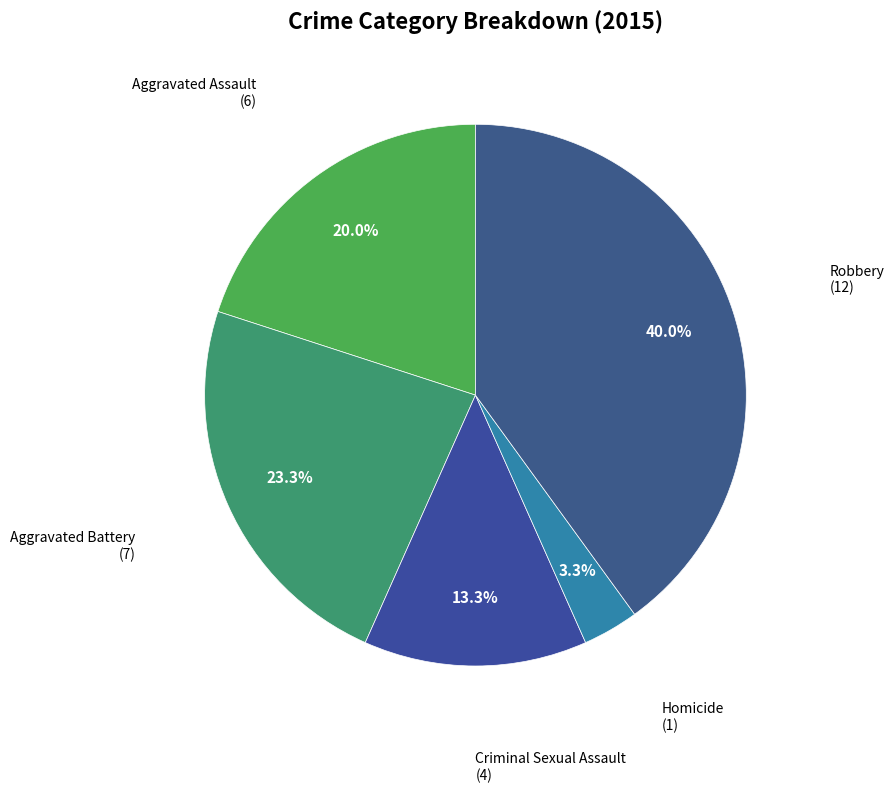

The Aggravated Assault slice represents 10% of the pie. True or false?

False